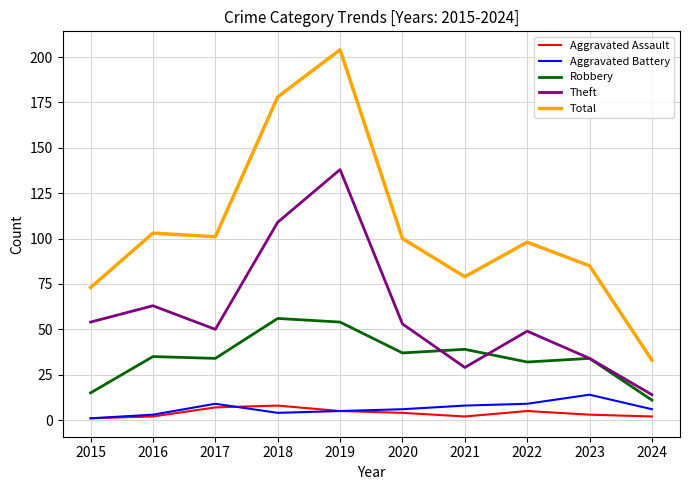

What is the greatest value displayed?

204